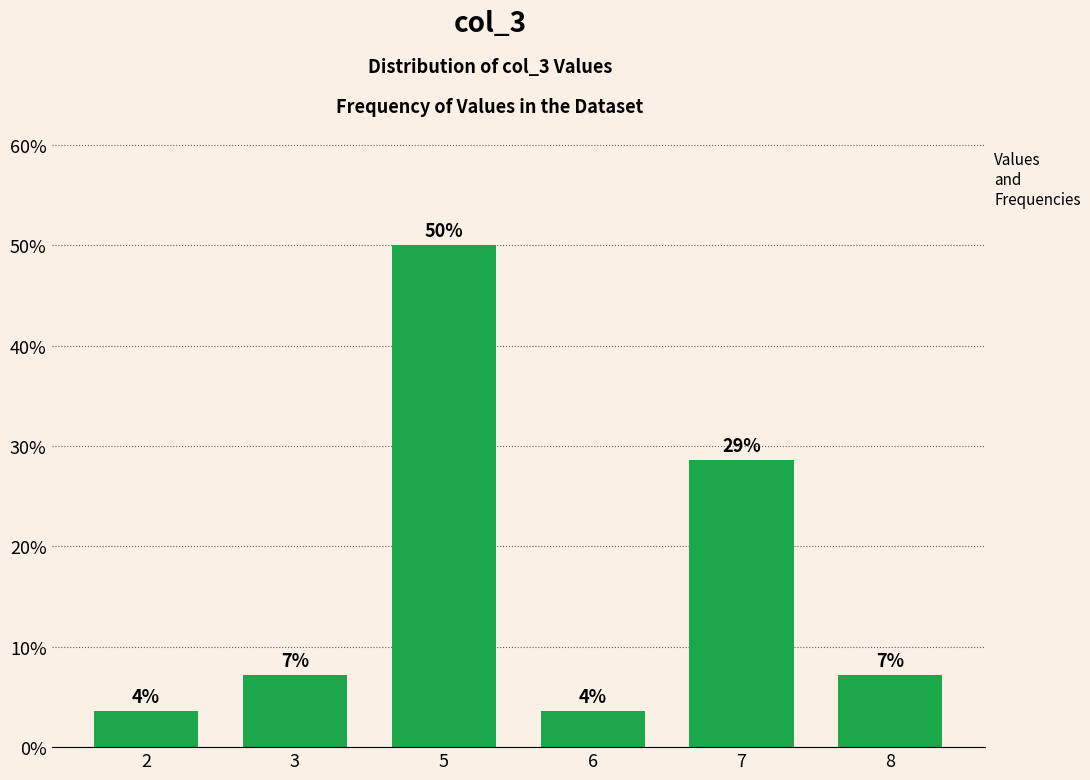

What is the sum of all values?

1.0